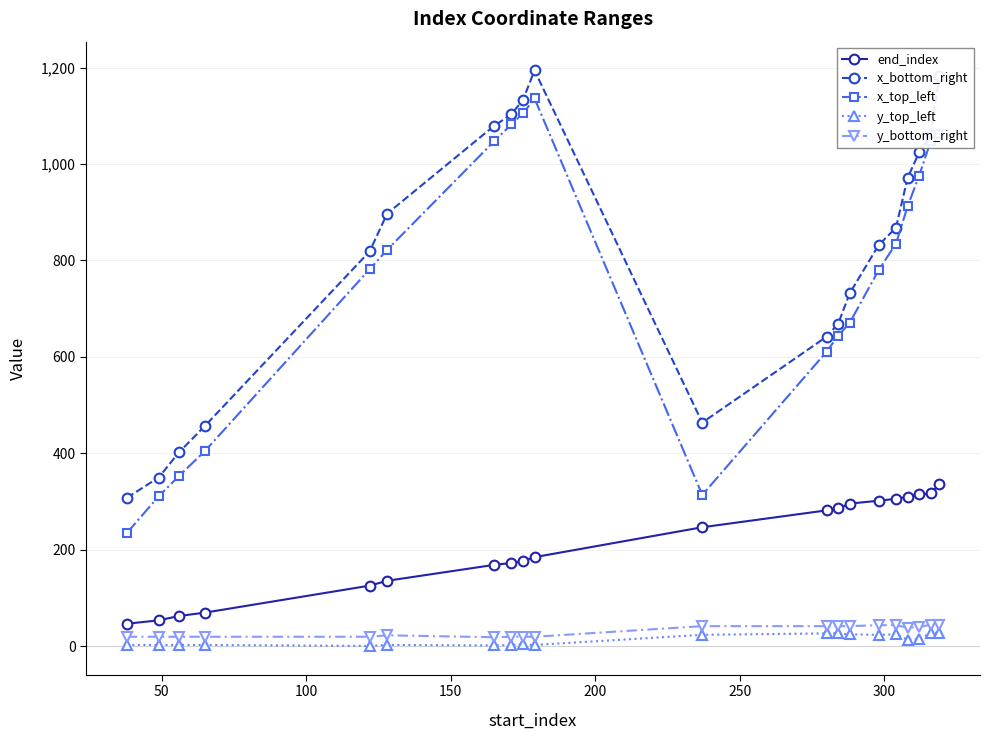

What is the difference between the second highest and minimum values in the y_top_left series?

27